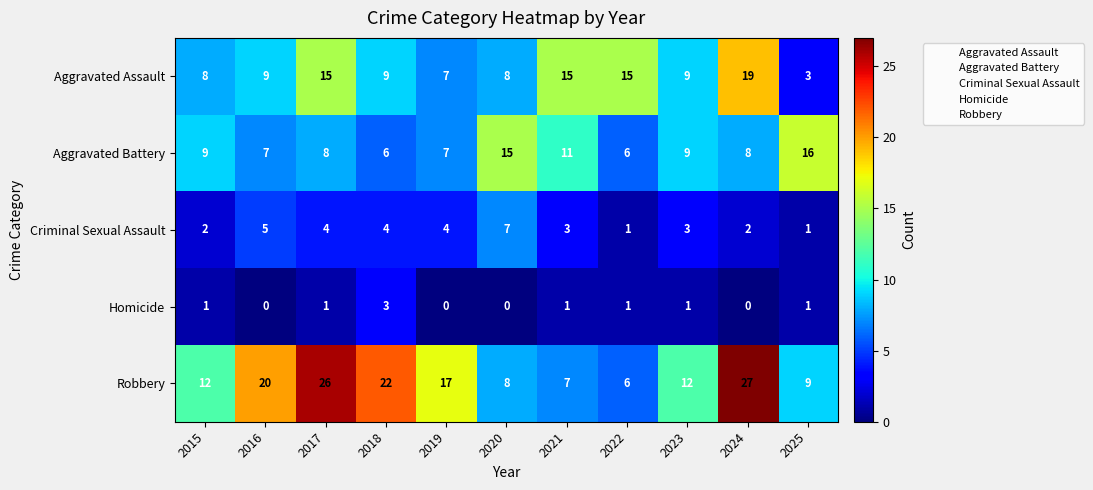

What is the highest value of the Criminal Sexual Assault series?

7